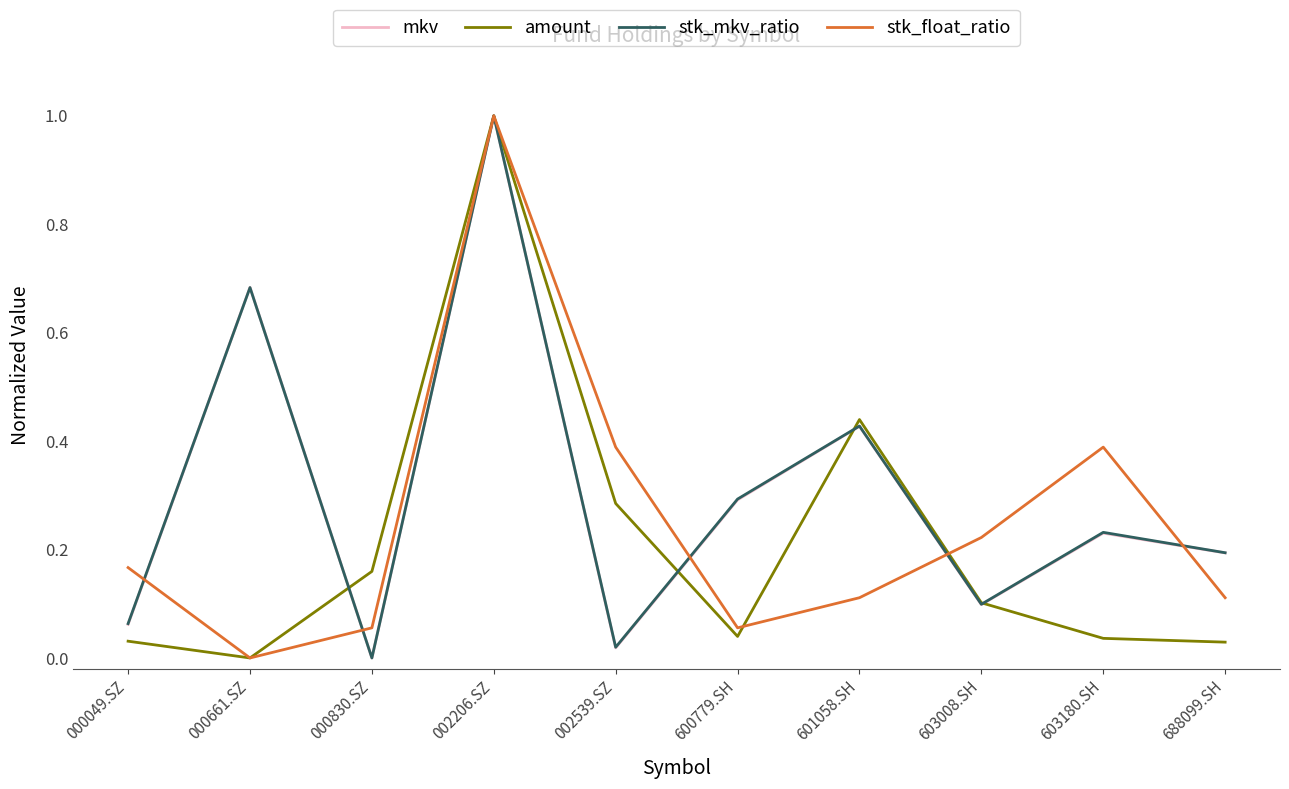

How many lines are shown in the chart?

4